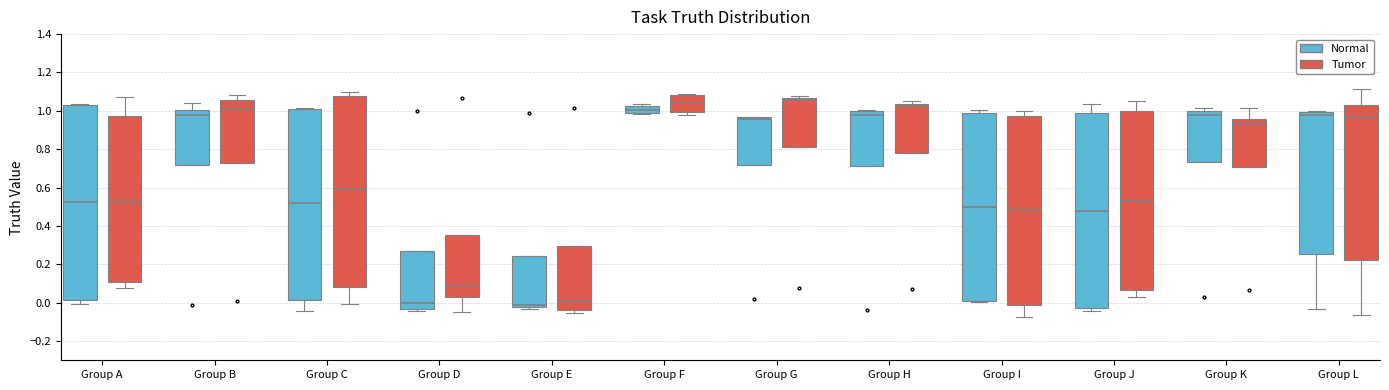

Reading left to right, read every box against the y-axis: the position of its median line, the range the box covers, and the ends of its whiskers. The values are not printed on the chart, so give them approximately, as read against the axis.

Group A (Normal): median 0.52, box 0.02 to 1.02, whiskers 0.00 to 1.04
Group A (Tumor): median 0.52, box 0.10 to 0.98, whiskers 0.08 to 1.08
Group B (Normal): median 0.98, box 0.72 to 1.00, whiskers 0.72 to 1.04
Group B (Tumor): median 1.00, box 0.72 to 1.06, whiskers 0.72 to 1.08
Group C (Normal): median 0.52, box 0.02 to 1.00, whiskers -0.04 to 1.02
Group C (Tumor): median 0.60, box 0.08 to 1.08, whiskers 0.00 to 1.10
Group D (Normal): median 0.00, box -0.04 to 0.28, whiskers -0.04 (just below the box's lower edge) to 0.28
Group D (Tumor): median 0.08, box 0.04 to 0.36, whiskers -0.04 to 0.36
Group E (Normal): median -0.02 (just above the box's lower edge), box -0.02 to 0.24, whiskers -0.04 to 0.24
Group E (Tumor): median 0.00, box -0.04 to 0.30, whiskers -0.06 to 0.30
Group F (Normal): median 1.00 (inside the box), box 1.00 to 1.02, whiskers 0.98 to 1.04
Group F (Tumor): median 1.04, box 1.00 to 1.08, whiskers 0.98 to 1.08
Group G (Normal): median 0.96 (just below the box's upper edge), box 0.72 to 0.96, whiskers 0.72 to 0.96
Group G (Tumor): median 1.06 (just below the box's upper edge), box 0.80 to 1.06, whiskers 0.80 to 1.08
Group H (Normal): median 0.98, box 0.72 to 1.00, whiskers 0.72 to 1.00 (just above the box's upper edge)
Group H (Tumor): median 1.02, box 0.78 to 1.04, whiskers 0.78 to 1.06
Group I (Normal): median 0.50, box 0.02 to 0.98, whiskers 0.00 to 1.00
Group I (Tumor): median 0.48, box -0.02 to 0.98, whiskers -0.08 to 1.00
Group J (Normal): median 0.48, box -0.02 to 0.98, whiskers -0.04 to 1.04
Group J (Tumor): median 0.52, box 0.06 to 1.00, whiskers 0.04 to 1.06
Group K (Normal): median 0.98, box 0.74 to 1.00, whiskers 0.74 to 1.02
Group K (Tumor): median 0.94, box 0.70 to 0.96, whiskers 0.70 to 1.02
Group L (Normal): median 0.98, box 0.26 to 1.00, whiskers -0.04 to 1.00 (just above the box's upper edge)
Group L (Tumor): median 0.96, box 0.22 to 1.04, whiskers -0.06 to 1.12